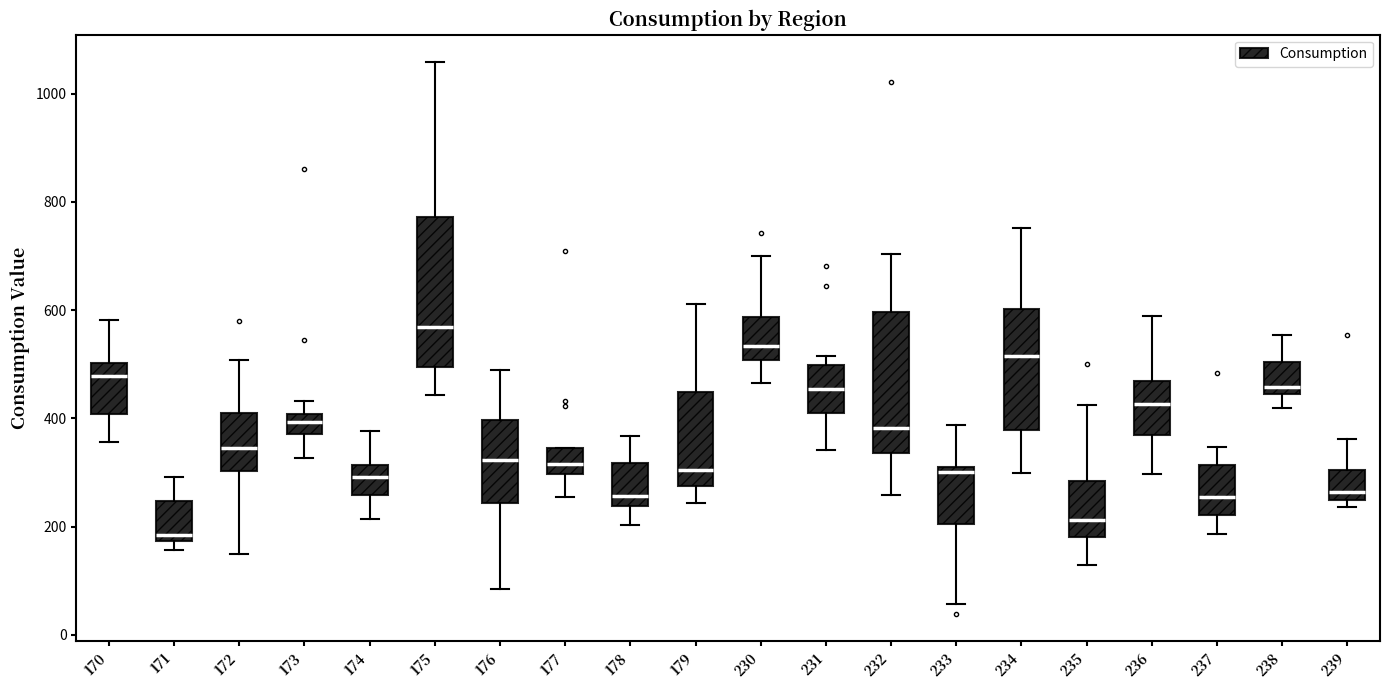

Where does the lower whisker of the box at x = 232 end on the y-axis? The values are not printed on the chart, so give them approximately, as read against the axis.

260